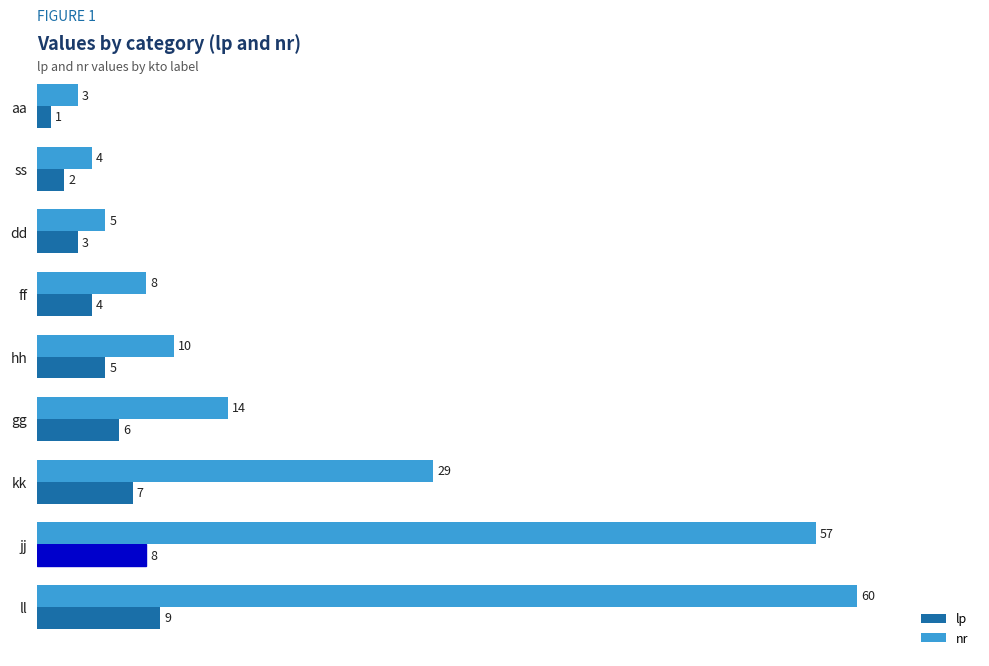

At which category is the sum across all series the highest?

ll